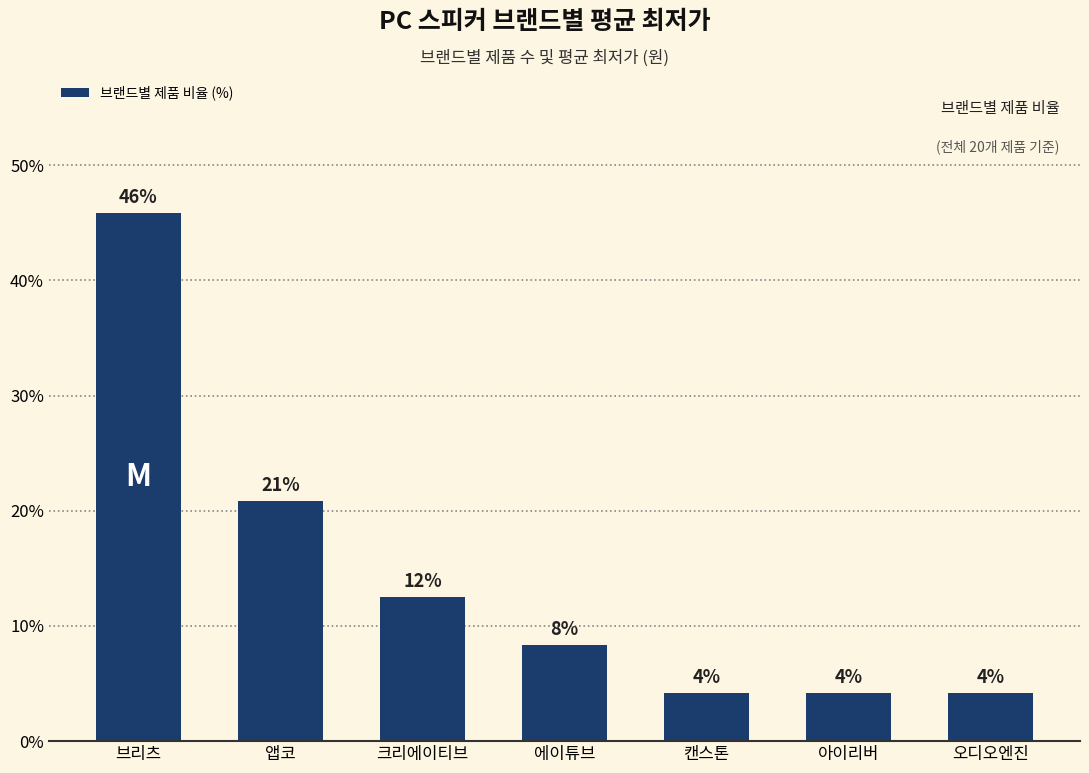

Does the chart contain any negative values?

No